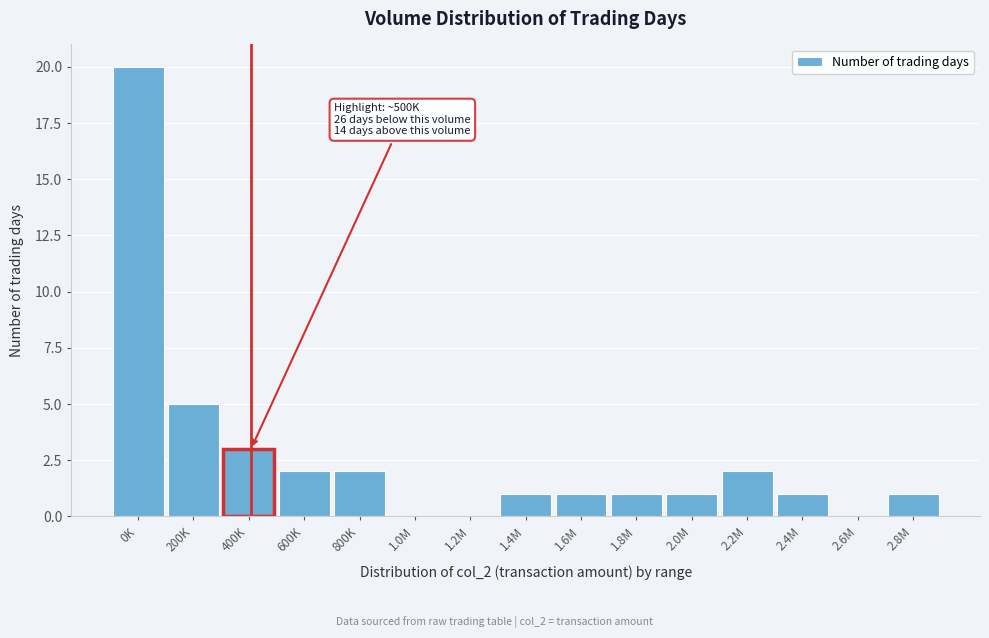

Reading left to right, list all the values displayed in this chart.

0K=20	200K=5	400K=3	600K=2	800K=2	1.0M=0	1.2M=0	1.4M=1	1.6M=1	1.8M=1	2.0M=1	2.2M=2	2.4M=1	2.6M=0	2.8M=1